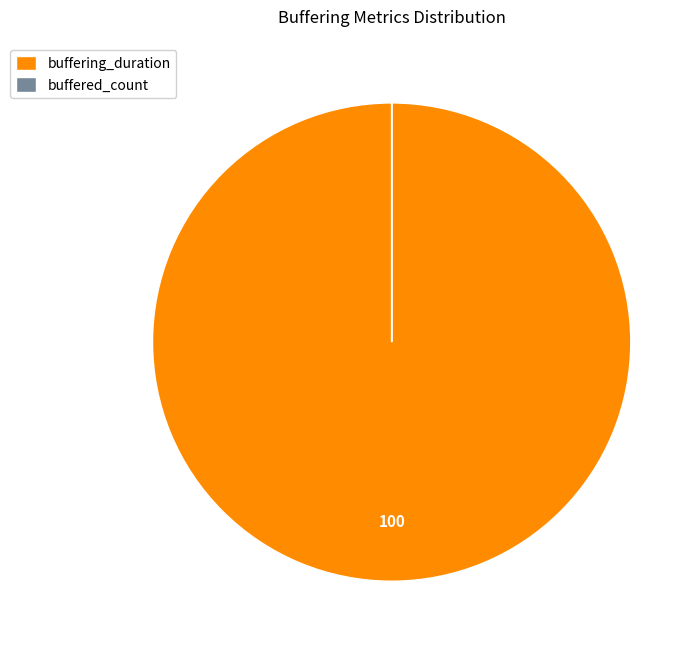

The buffering_duration slice represents 100% of the pie. True or false?

True